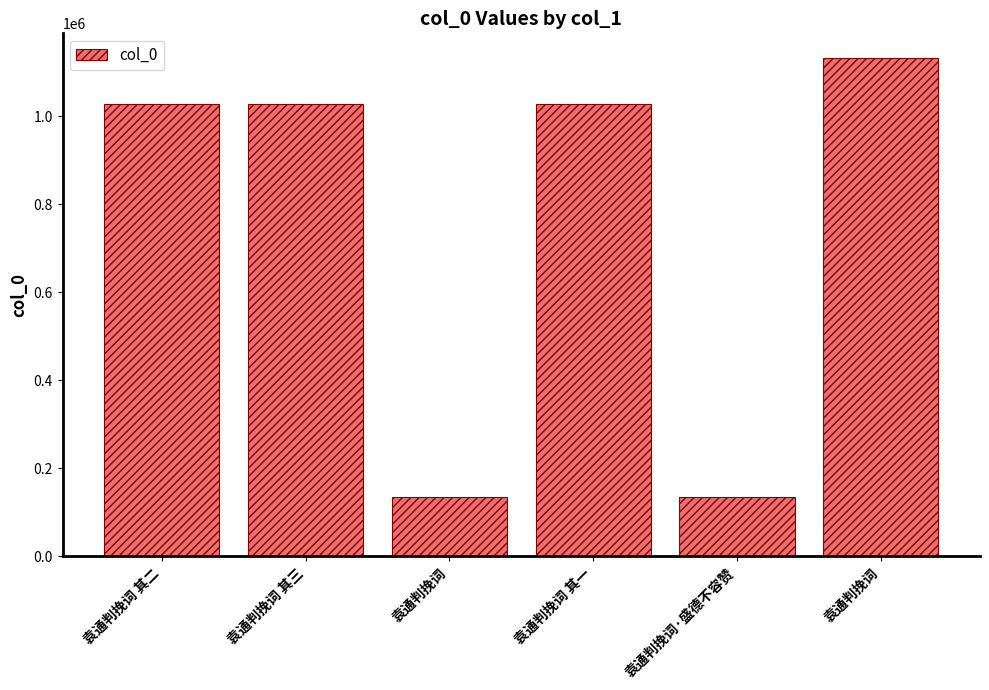

How many series are shown in this chart?

1